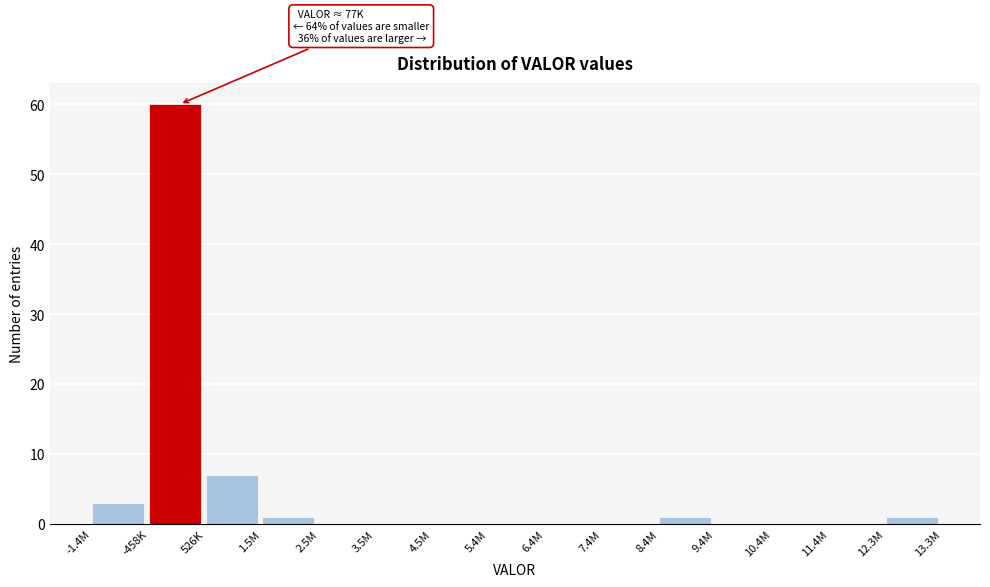

Reading right to left, list all the values displayed in this chart.

12.3M=1	11.4M=0	10.4M=0	9.4M=0	8.4M=1	7.4M=0	6.4M=0	5.4M=0	4.5M=0	3.5M=0	2.5M=0	1.5M=1	526K=7	-458K=60	-1.4M=3